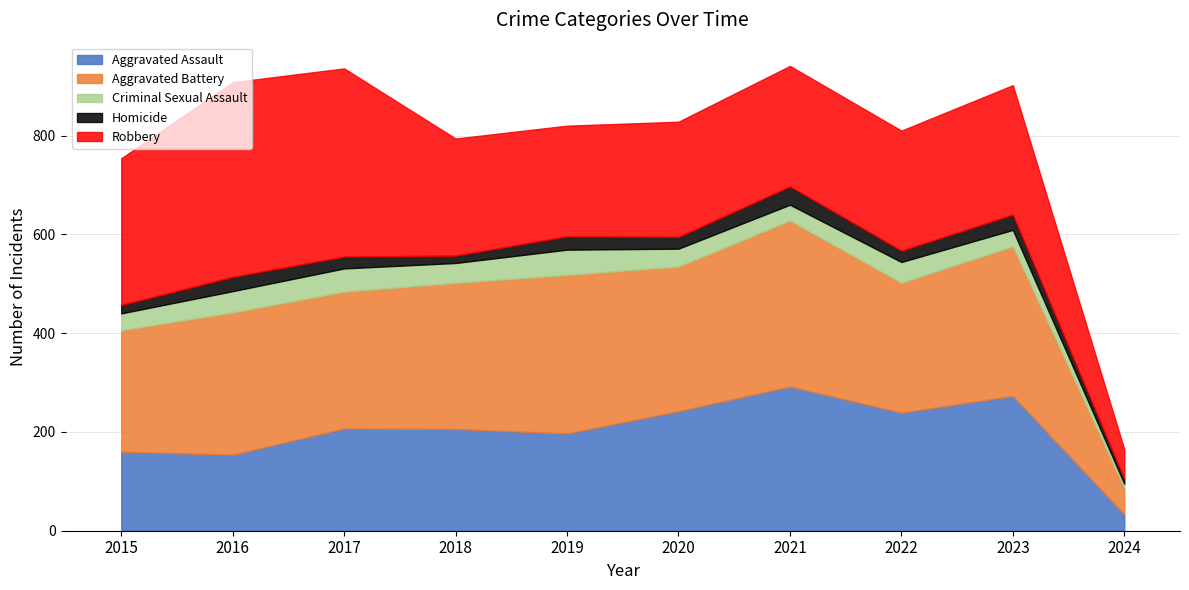

Read the Aggravated Assault value at 2023.

273